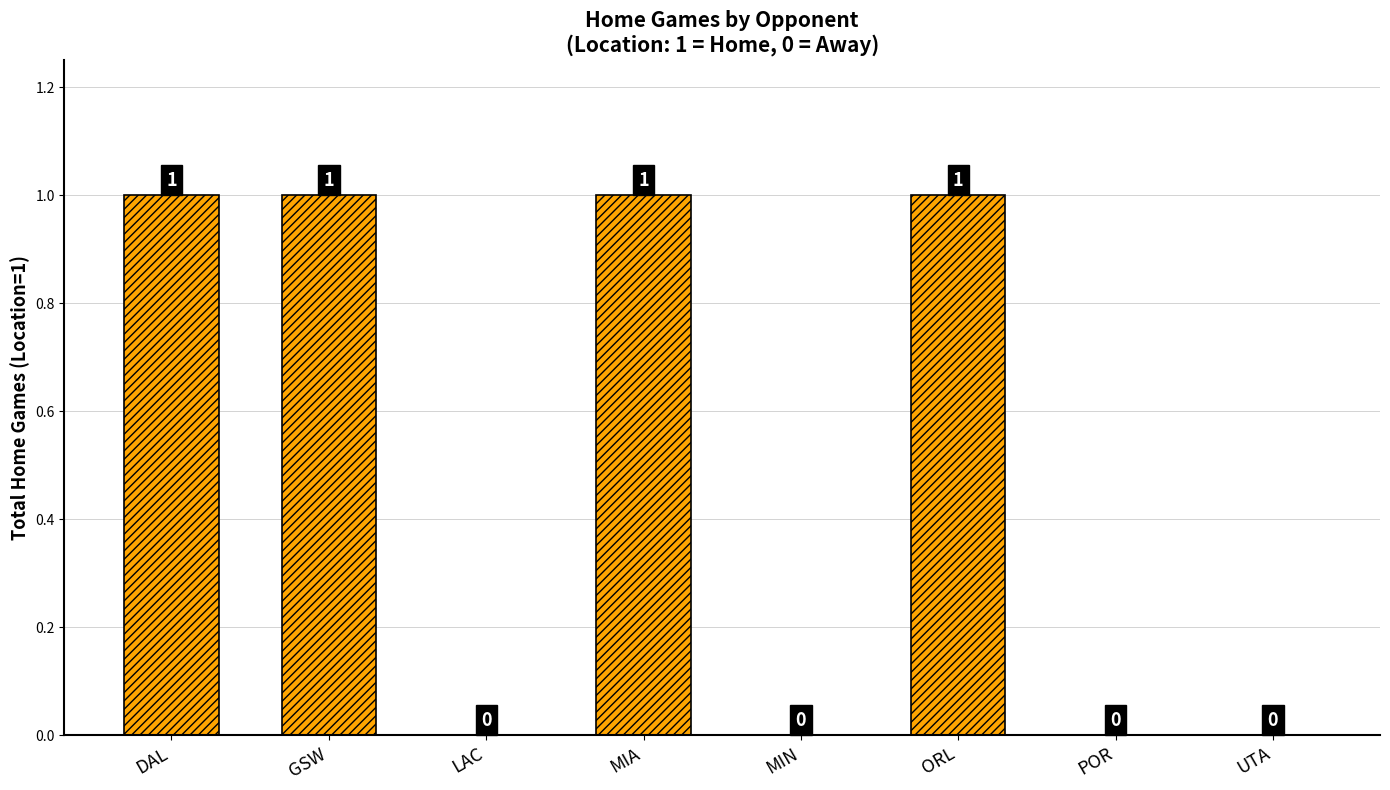

Between LAC and GSW, which is larger?

GSW